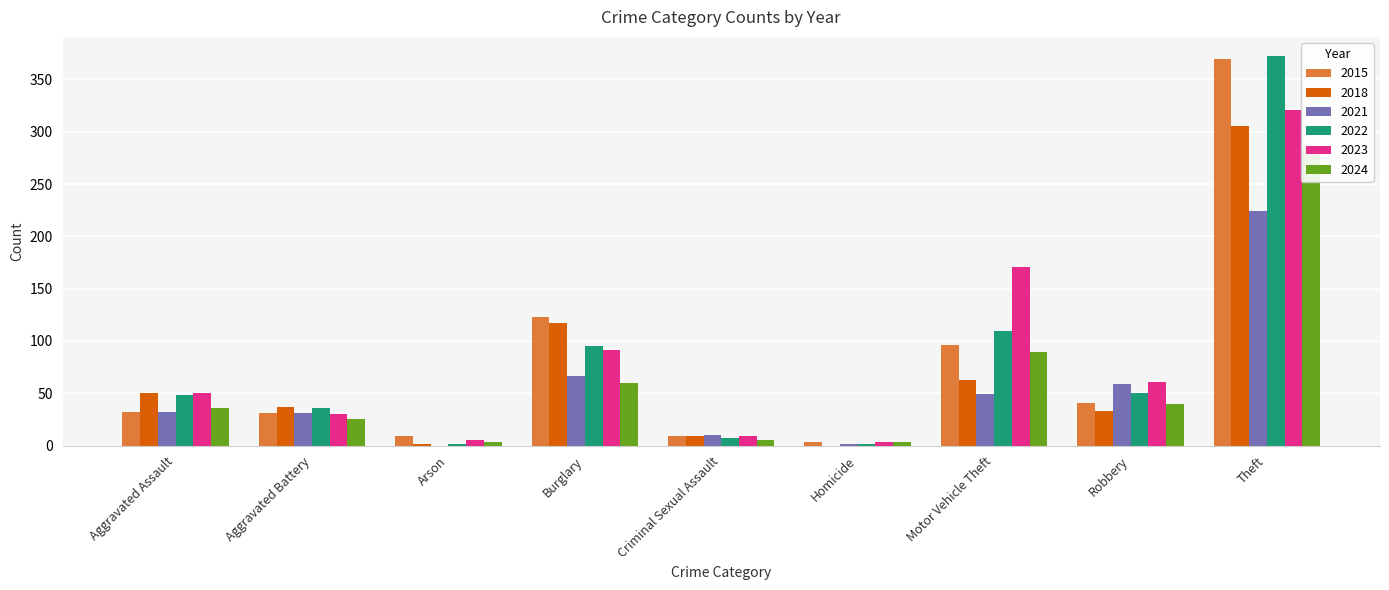

Which series has the widest spread of values?

2022